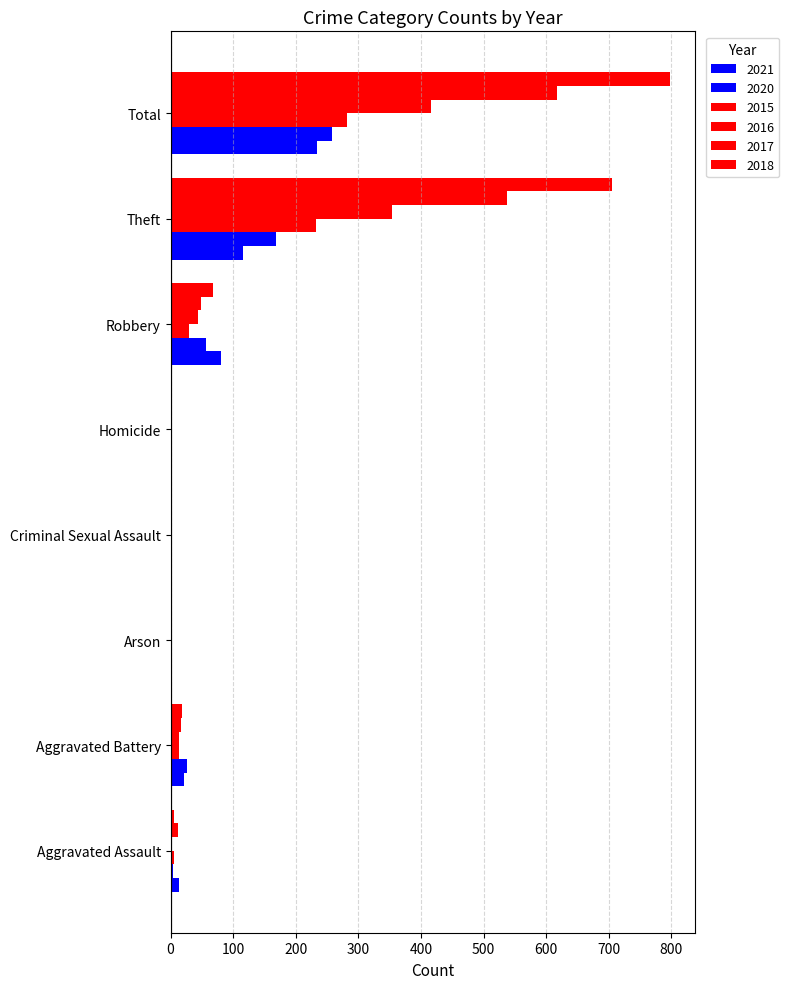

The 2020 series shows 26 at Aggravated Battery. True or false?

True